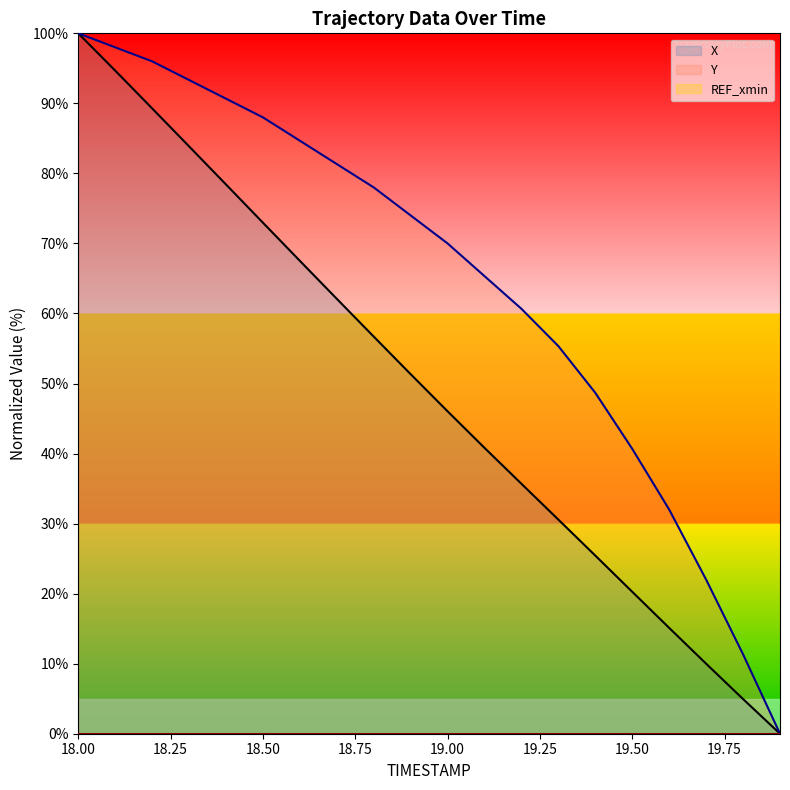

What is the maximum value shown in the chart?

100.0